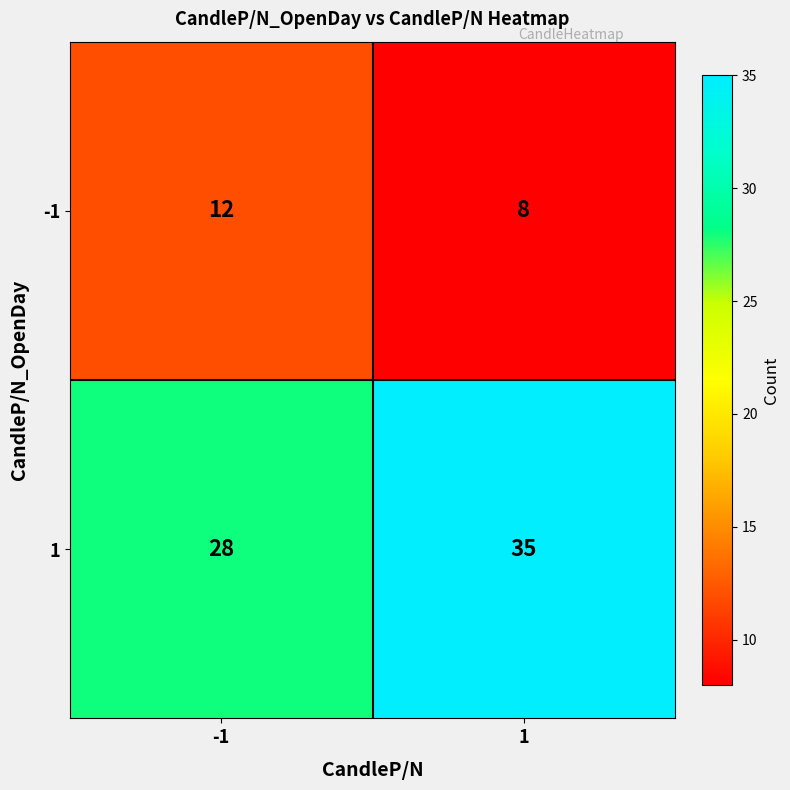

At which category is the sum across all series the highest?

1